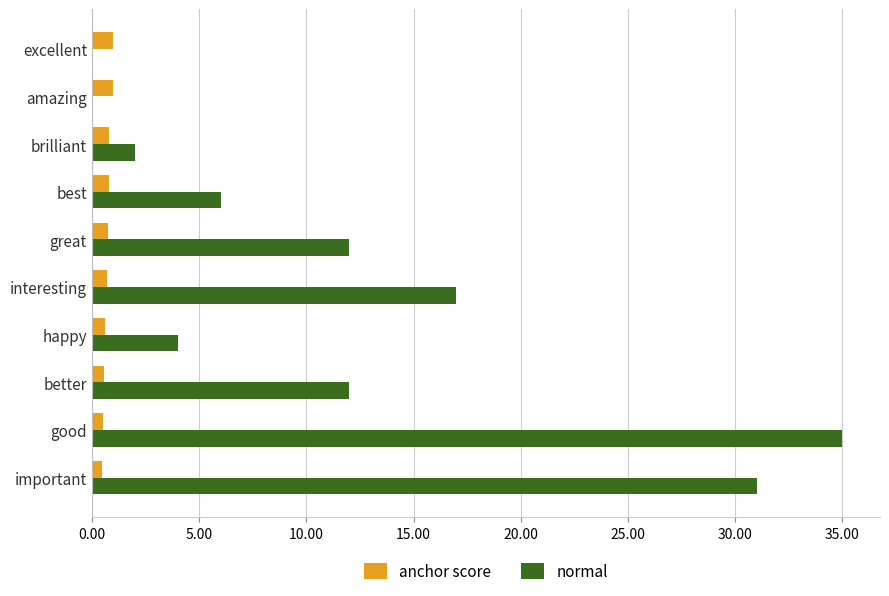

What are all the series names shown in the legend?

anchor score, normal